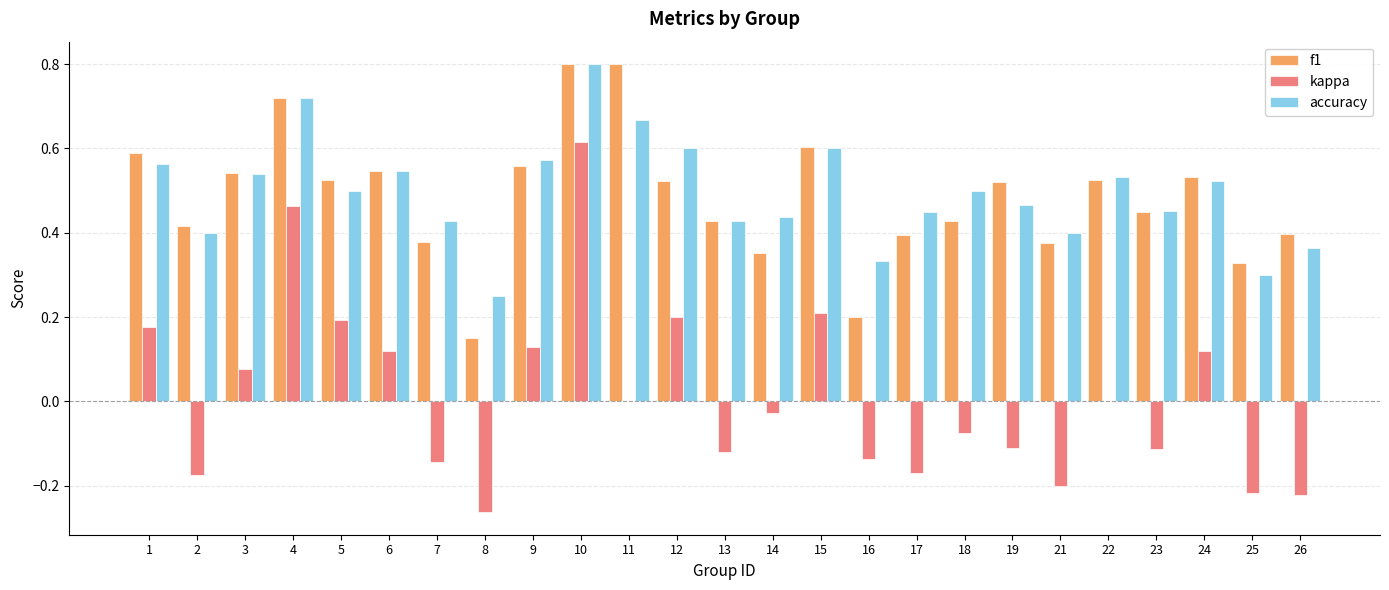

Is the value of f1 at 22 greater than the value of kappa at 16?

Yes